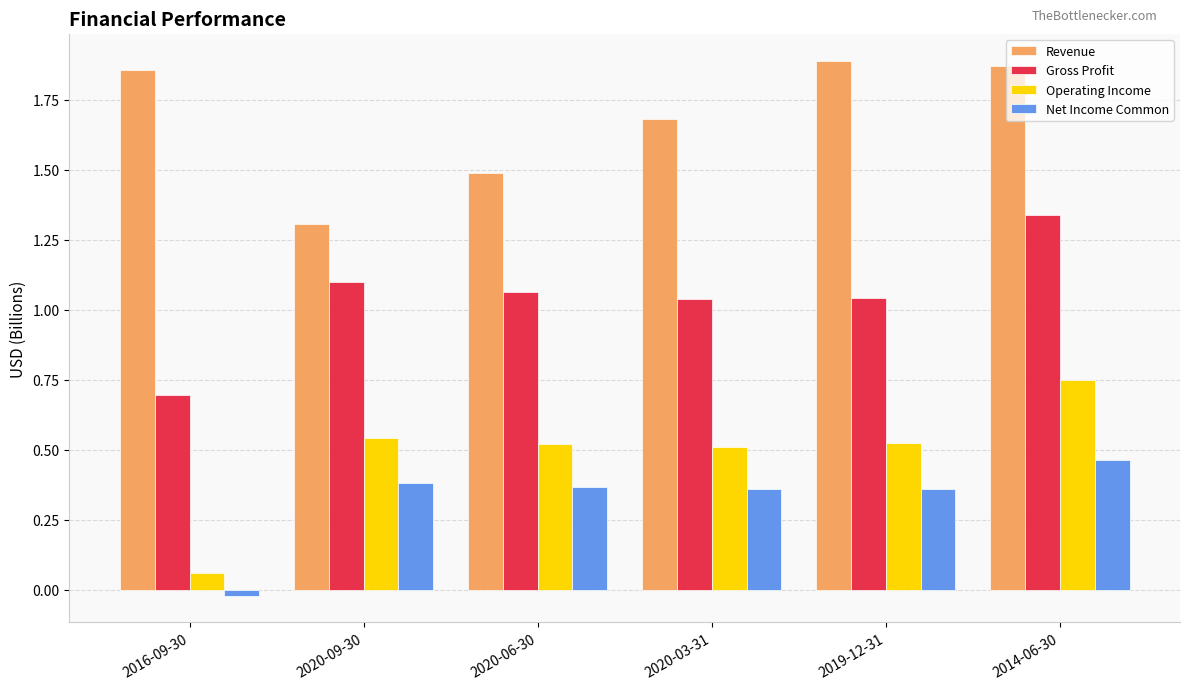

The Net Income Common series shows 0.2 at 2020-03-31. True or false?

False